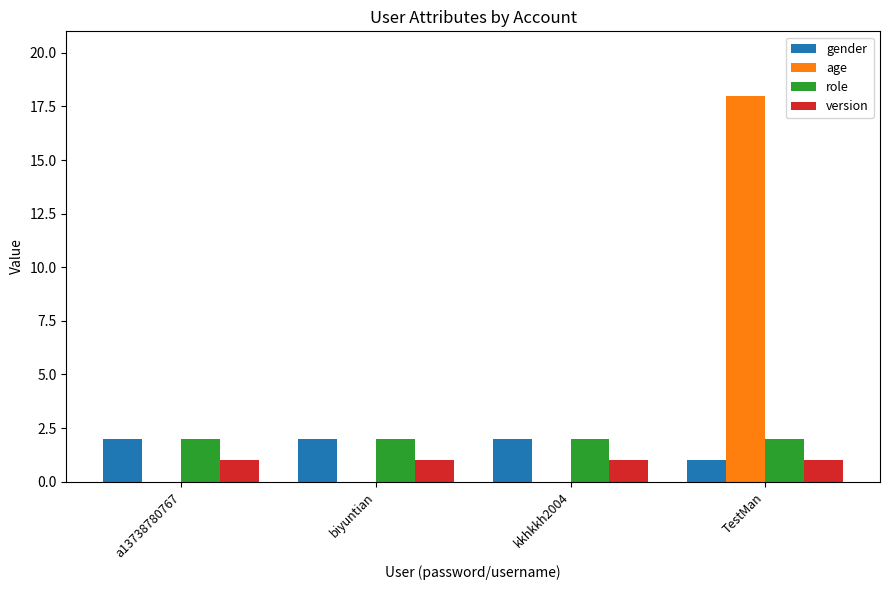

At which category does the chart reach its peak across all series?

TestMan